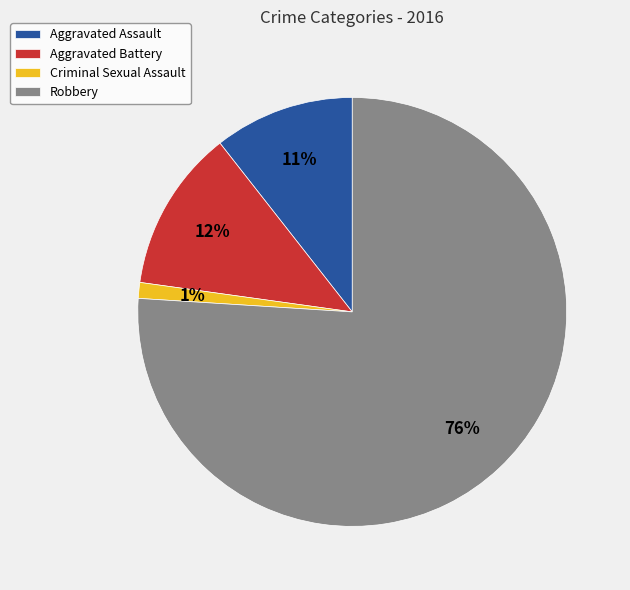

Is the sum of Aggravated Battery and Robbery greater than half?

Yes